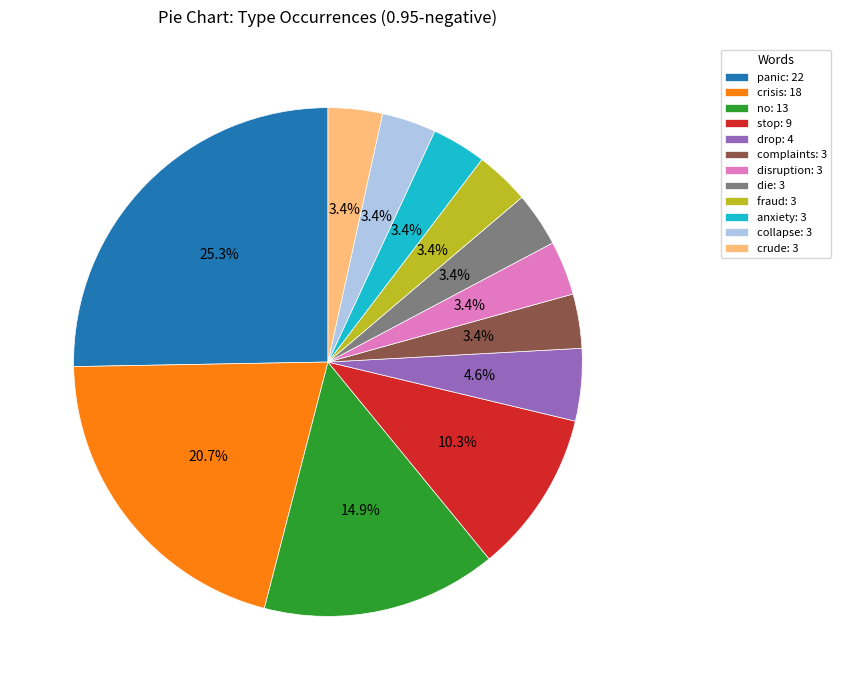

Between no and panic, which is larger?

panic